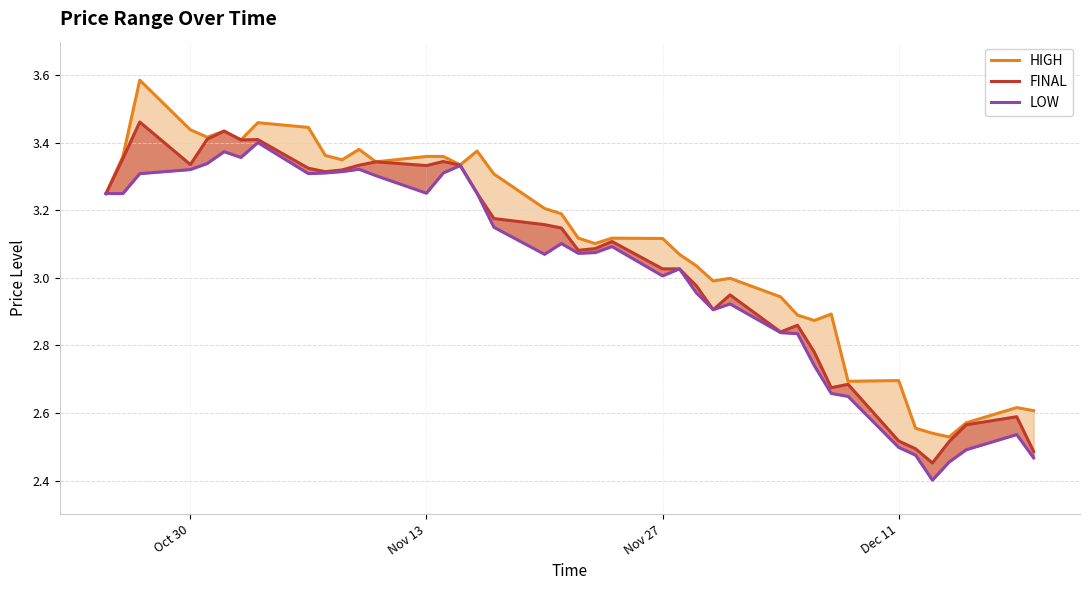

What is the sum of all LOW values?

120.7